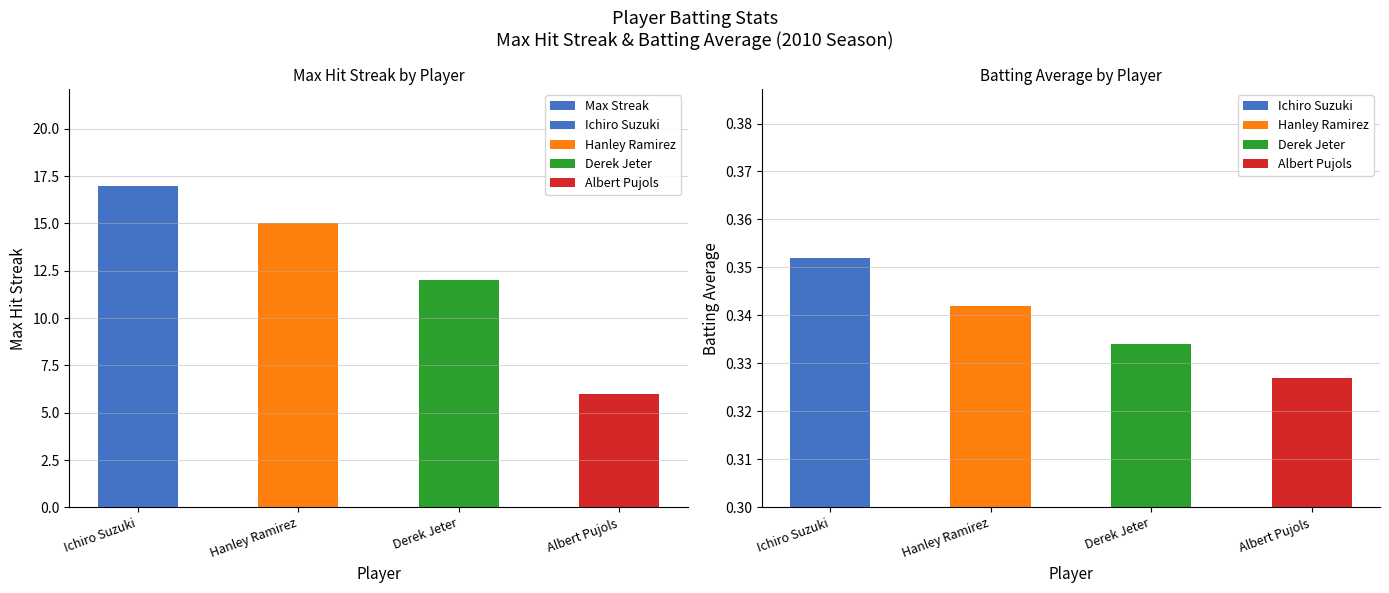

List the labels in order of value, smallest first.

Albert Pujols, Derek Jeter, Hanley Ramirez, Ichiro Suzuki